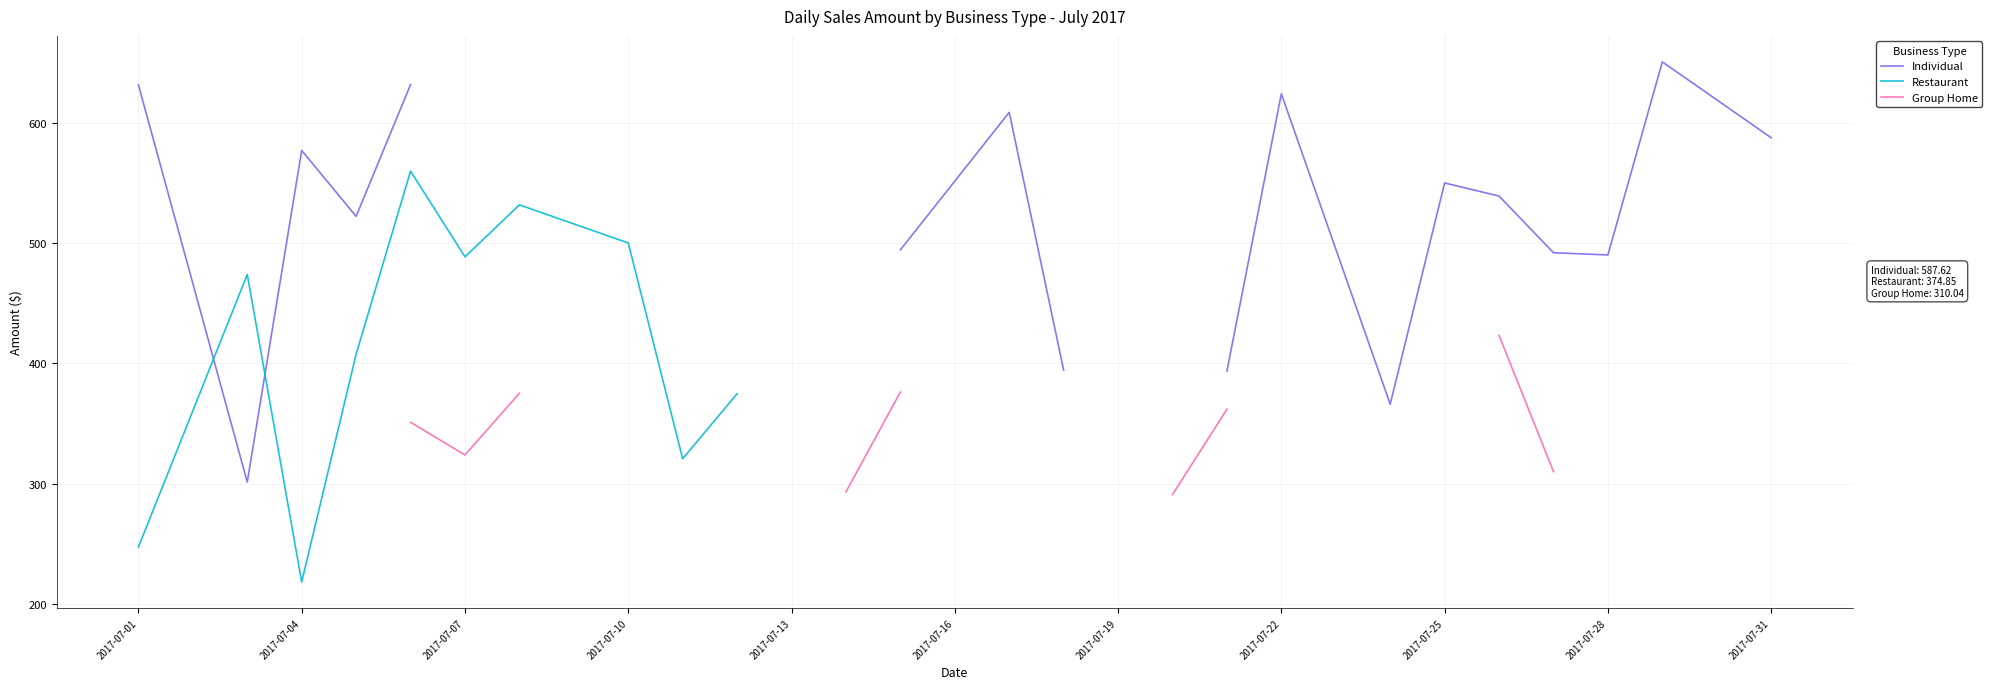

True or false: Individual and Group Home intersect in this chart.

False